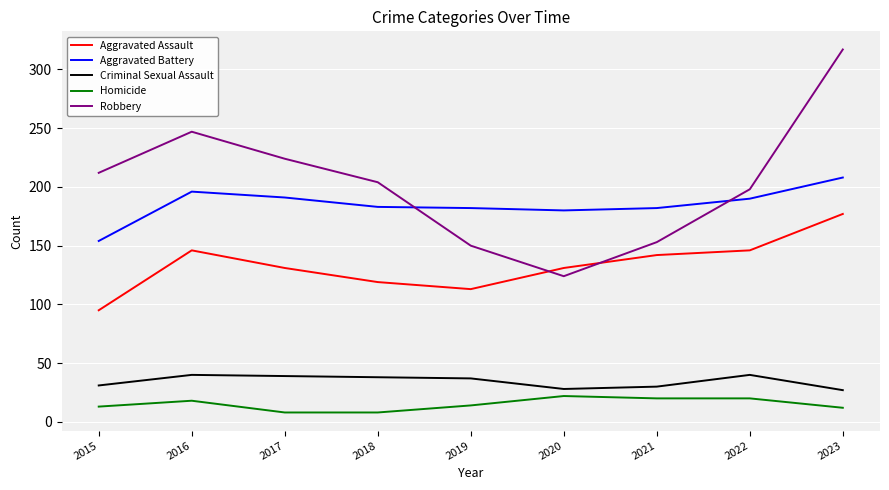

What is the spread (max minus min) of values at 2022?

178